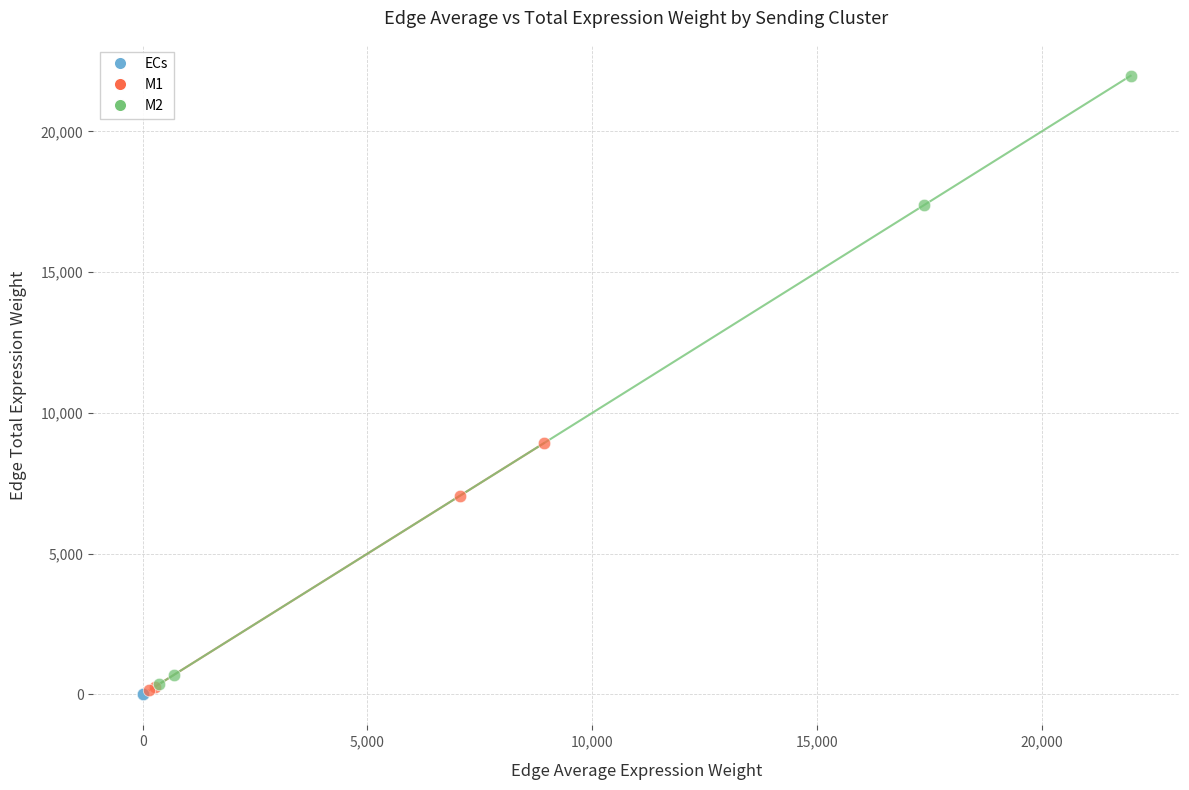

Which series has the largest Y range (max minus min)?

M2